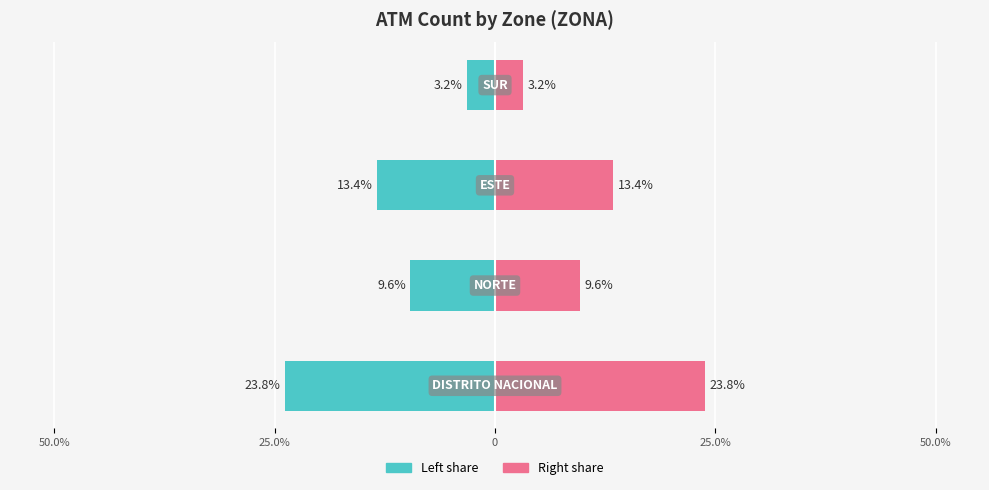

What is the lowest value of the Right (Pink) series?

3.2